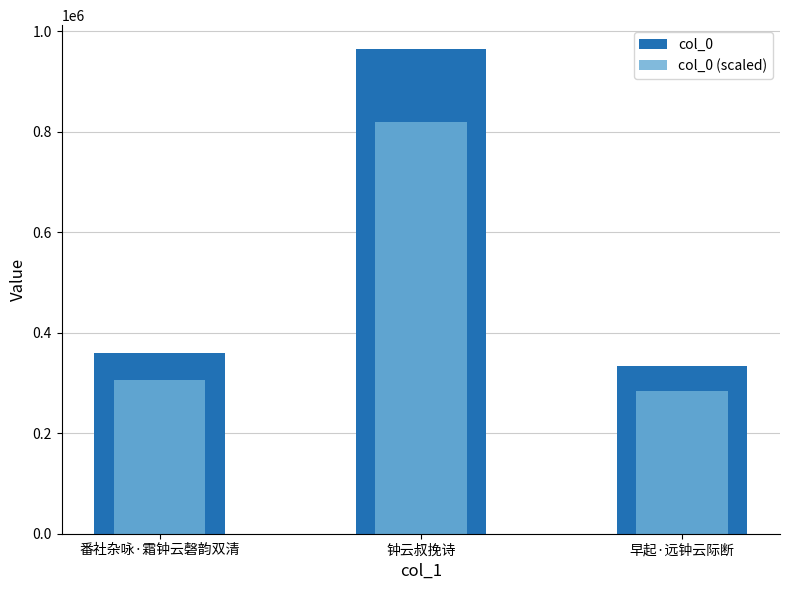

Which series has the largest total across all categories?

col_0